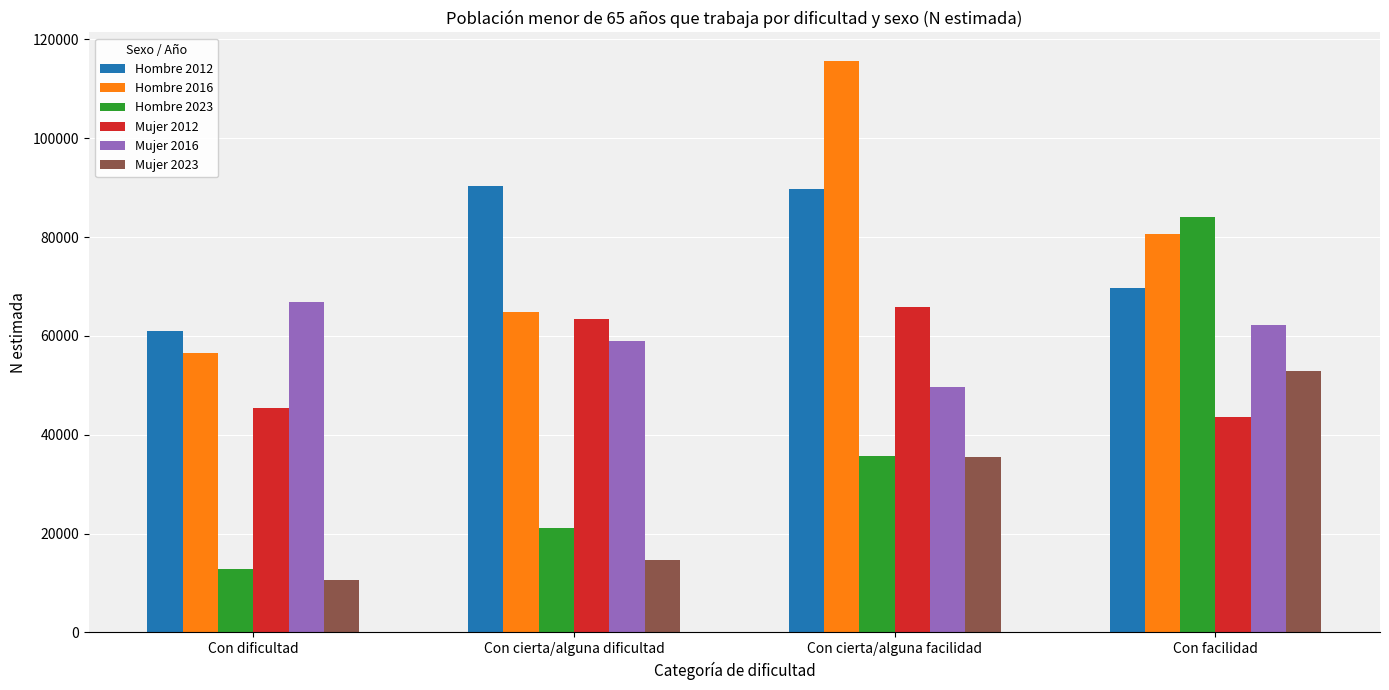

Where is Hombre 2023 nearest to the value 48396?

Con cierta/alguna facilidad